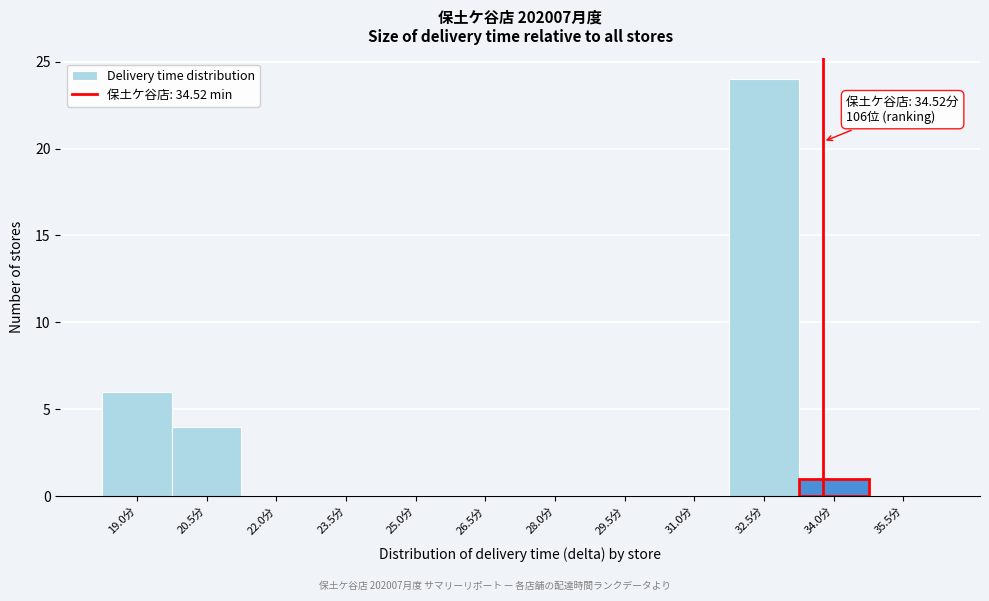

Reading left to right, transcribe all the data shown in this chart.

19.0分=6	20.5分=4	22.0分=0	23.5分=0	25.0分=0	26.5分=0	28.0分=0	29.5分=0	31.0分=0	32.5分=24	34.0分=1	35.5分=0